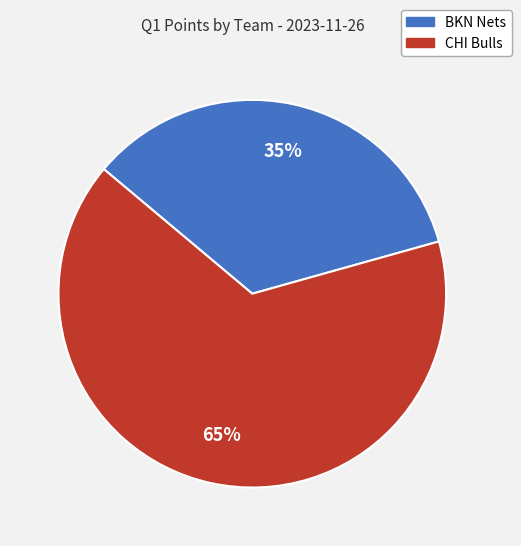

To the nearest percent, what portion does CHI Bulls represent?

65%